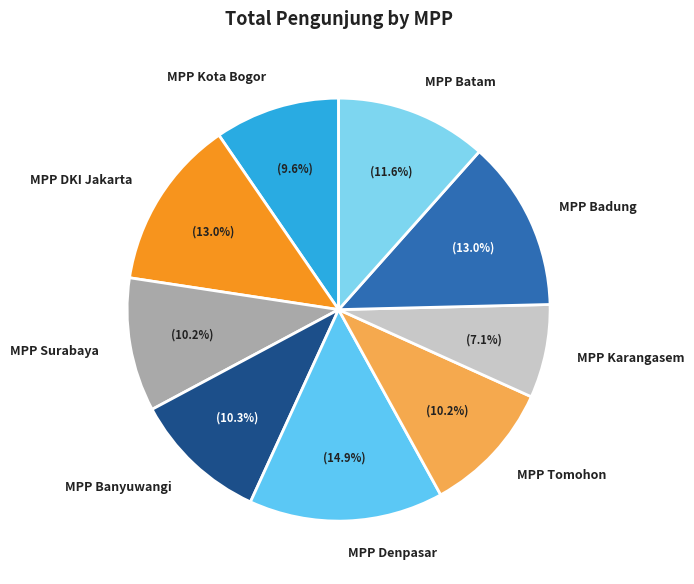

Which category has the smallest portion of the pie?

MPP Karangasem